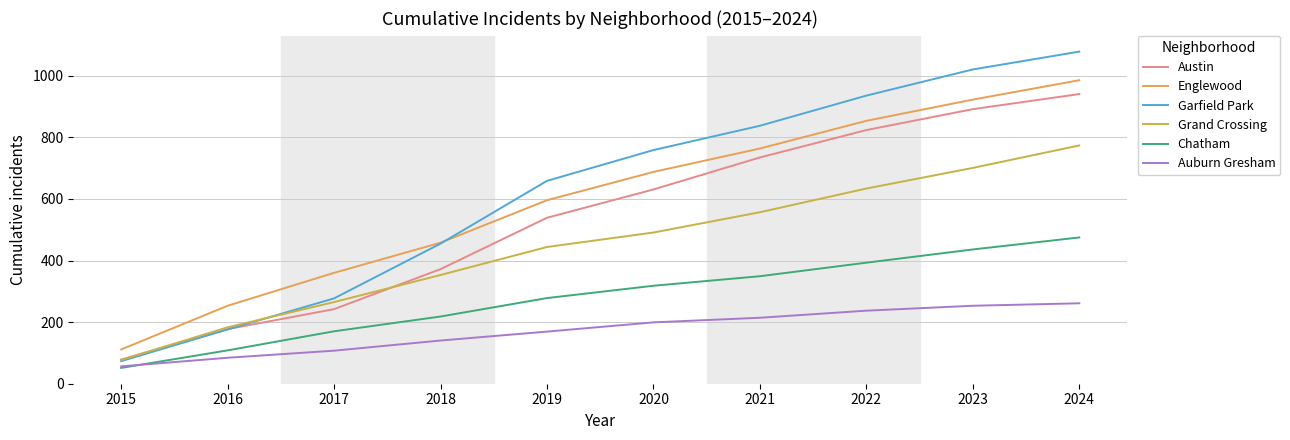

Which category has the lowest value in the Englewood series?

2015